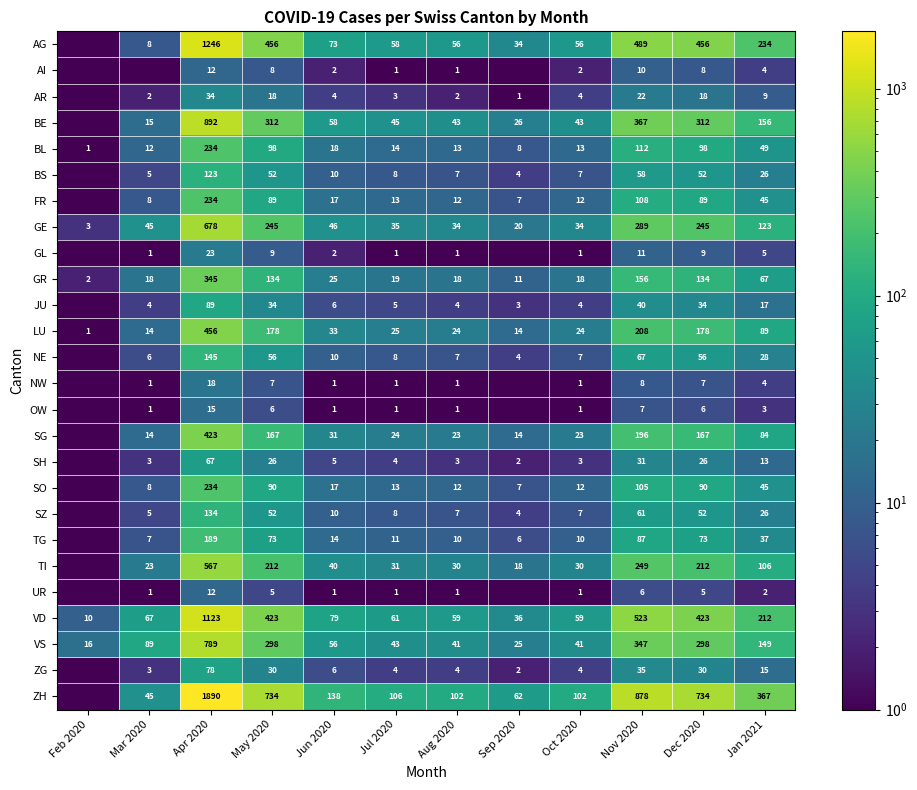

What is the difference between the SH values at Aug 2020 and Sep 2020?

1.0